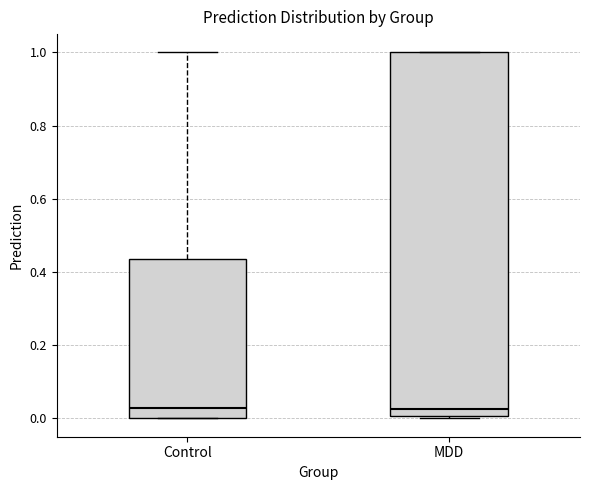

Where does the upper whisker of the box for Control end on the y-axis? The values are not printed on the chart, so give them approximately, as read against the axis.

1.00